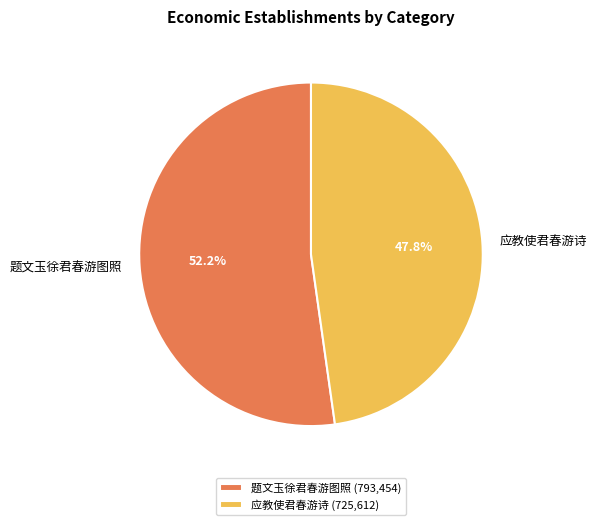

To the nearest percent, what is the combined percentage of 应教使君春游诗 and 题文玉徐君春游图照?

100%